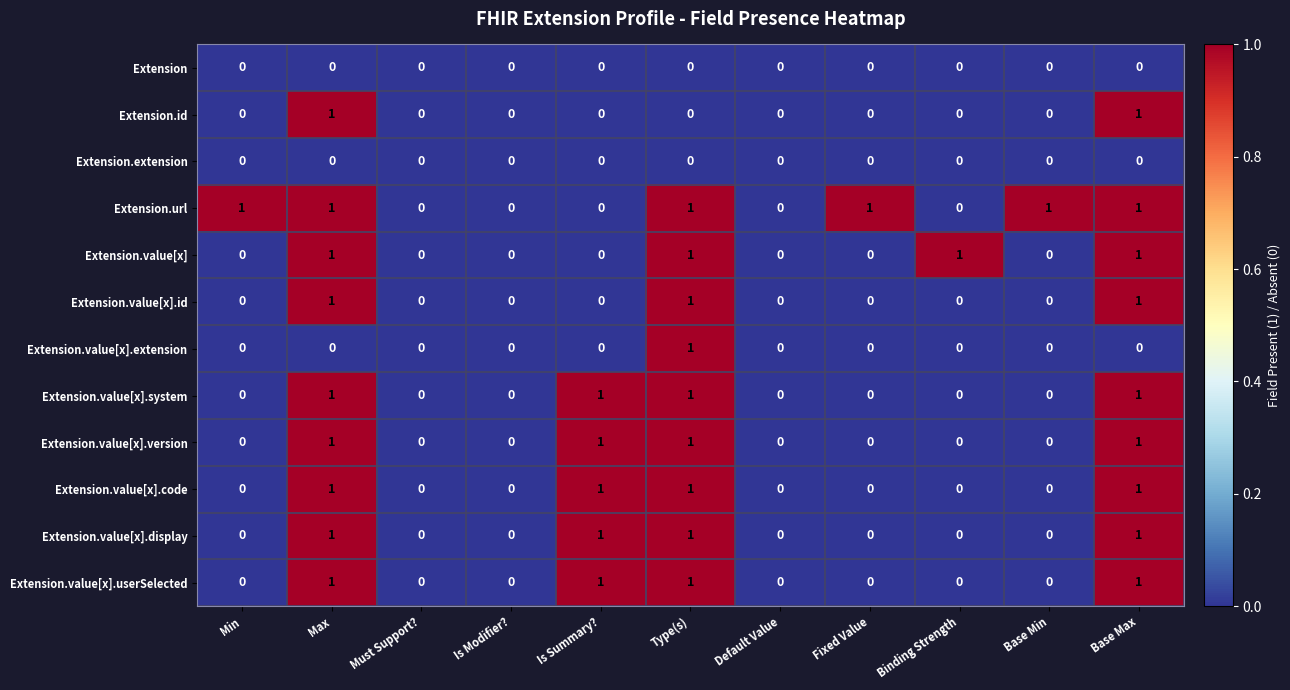

How many data points does each series have?

11